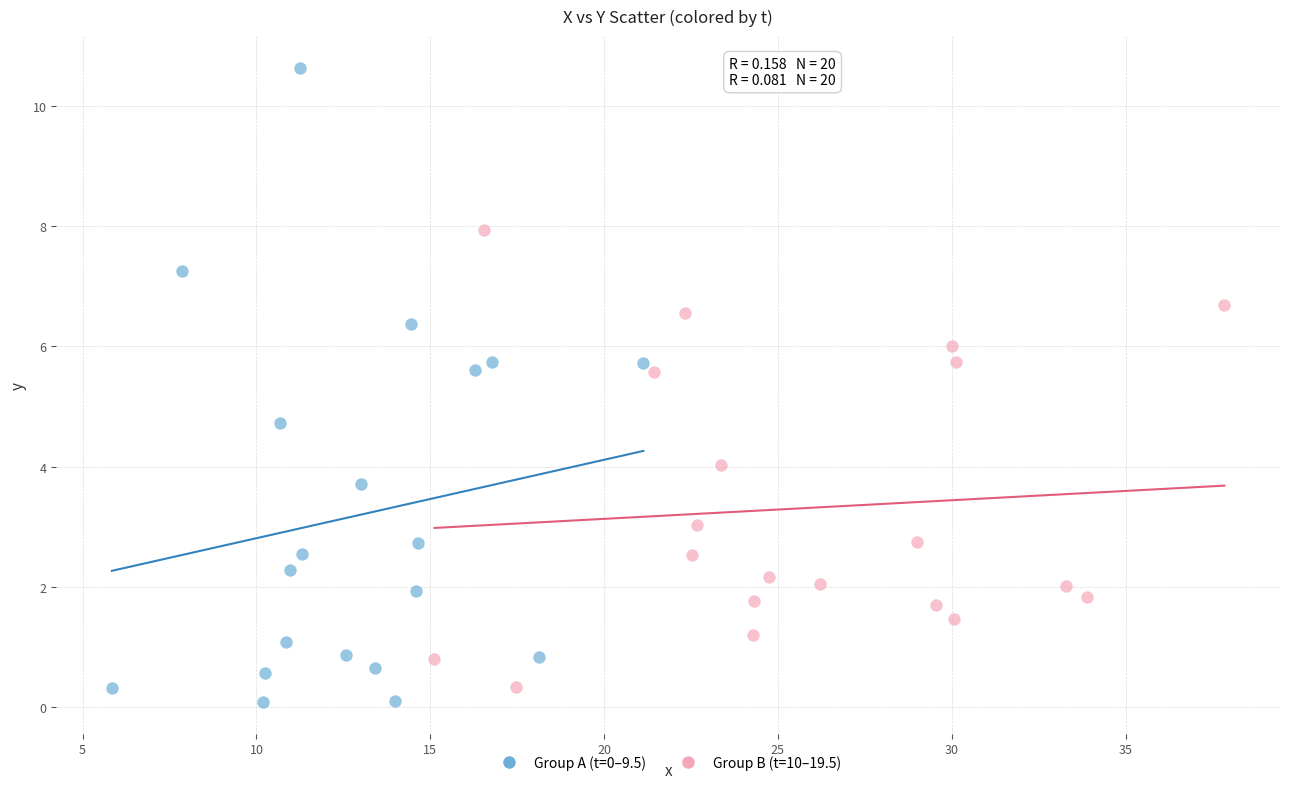

Which series has the largest Y range (max minus min)?

Group A (t=0–9.5)